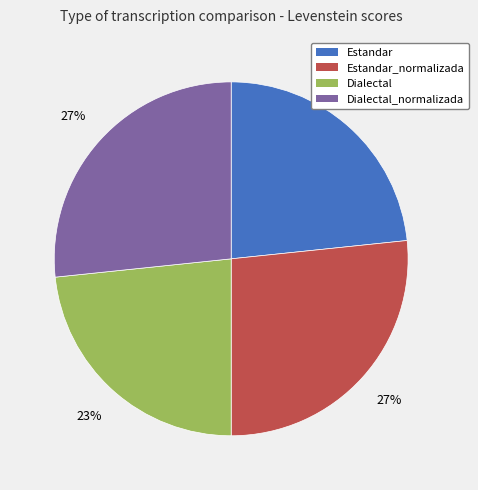

True or false: Dialectal accounts for 23% of the total.

True